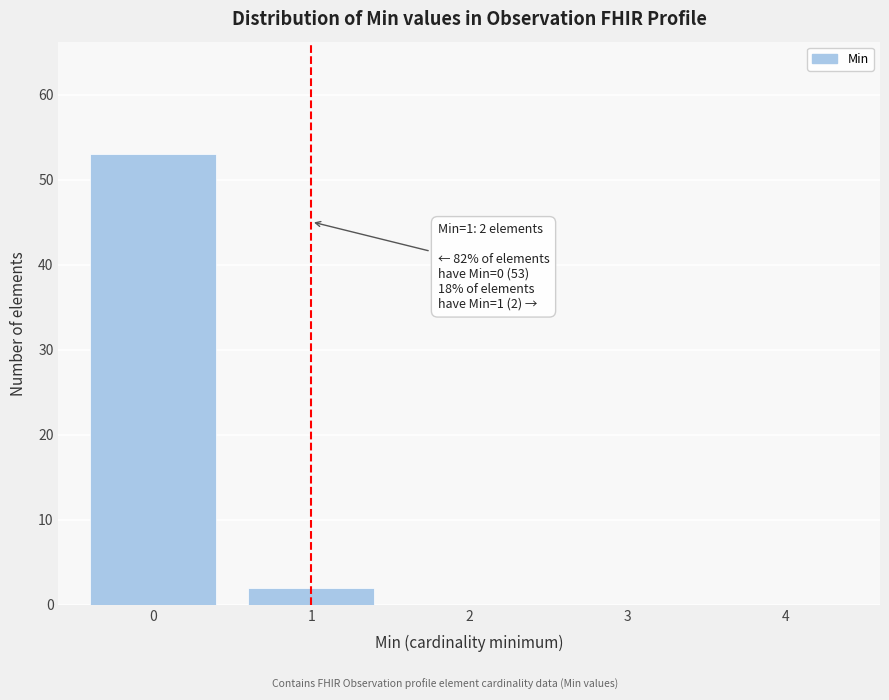

Reading right to left, list all the values displayed in this chart.

4=0	3=0	2=0	1=2	0=53